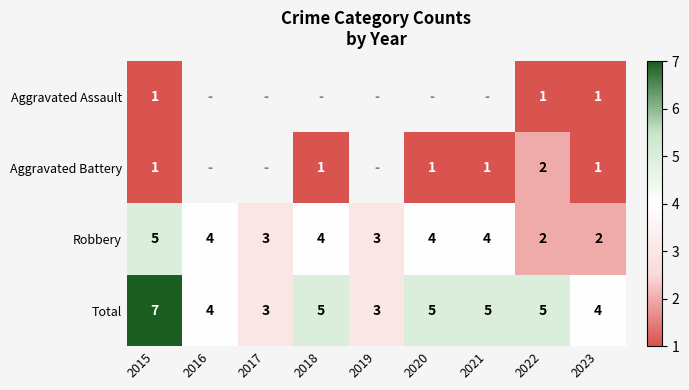

What is the spread (max minus min) of values at 2023?

3